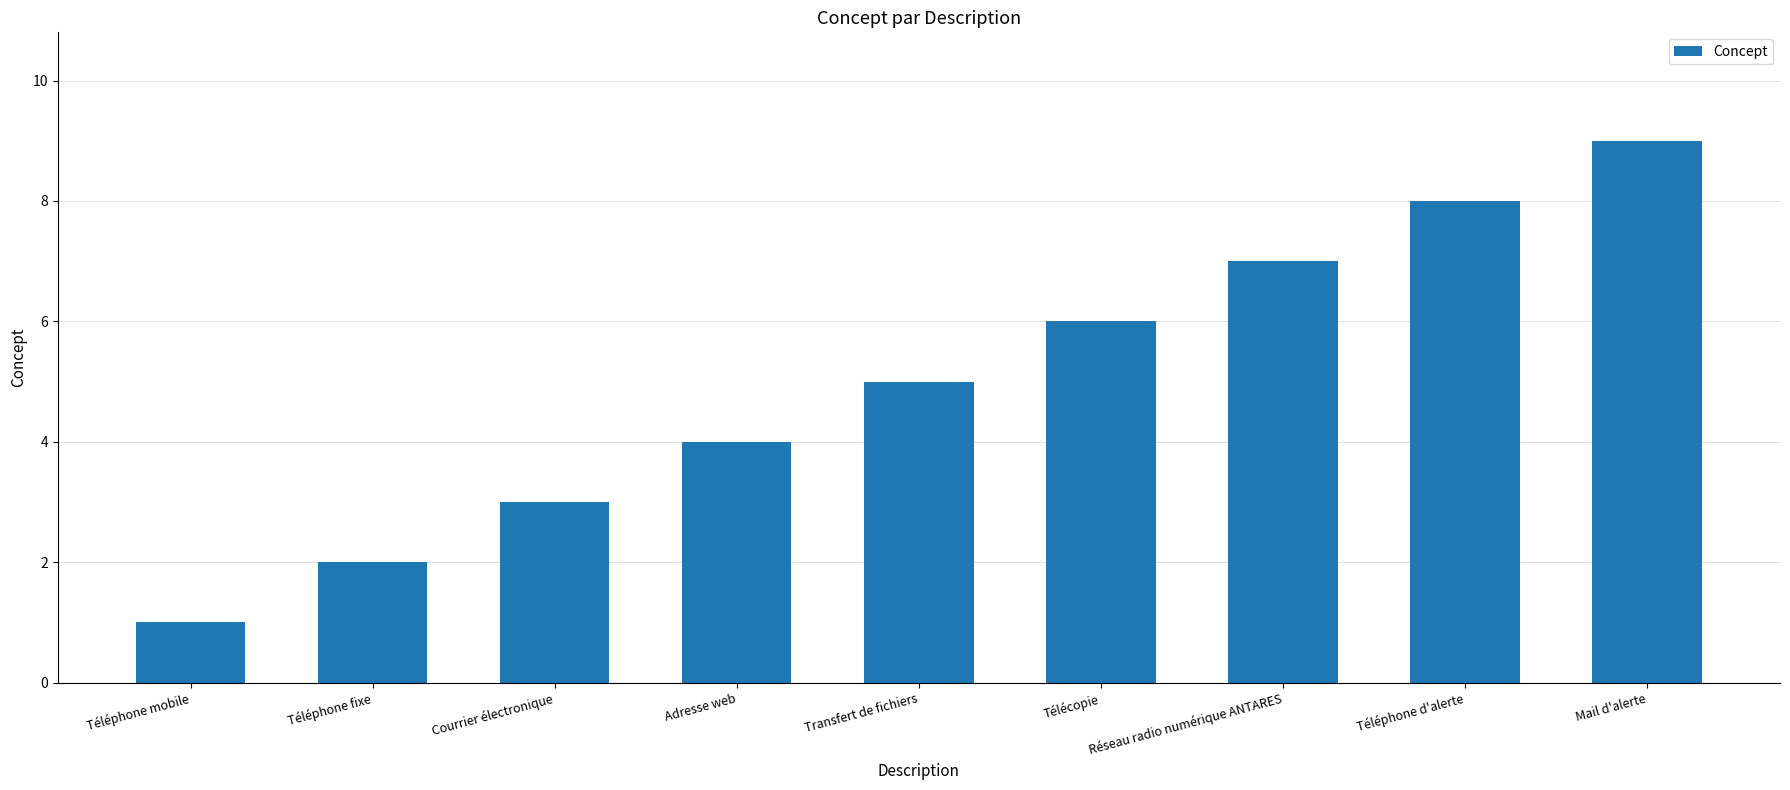

At which label is the value closest to 5?

Transfert de fichiers